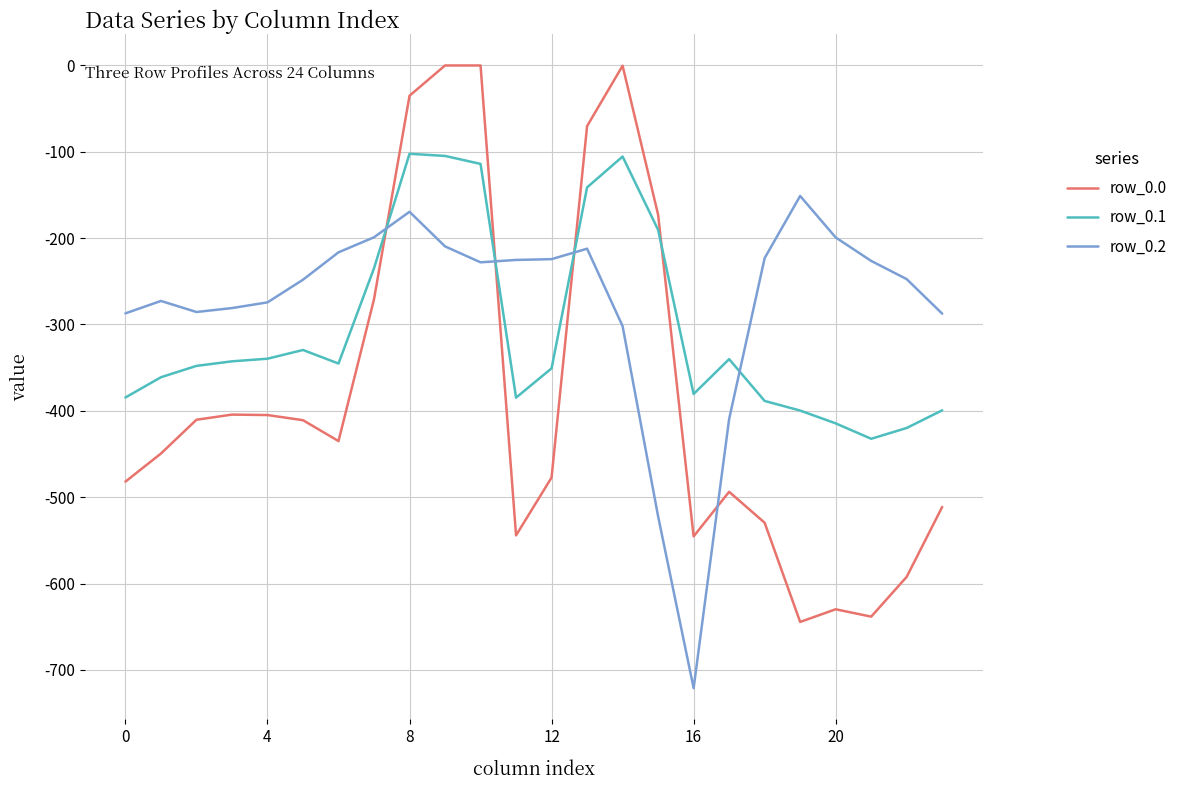

After their last crossing, which series has the higher values: row_0.0 or row_0.2?

row_0.2